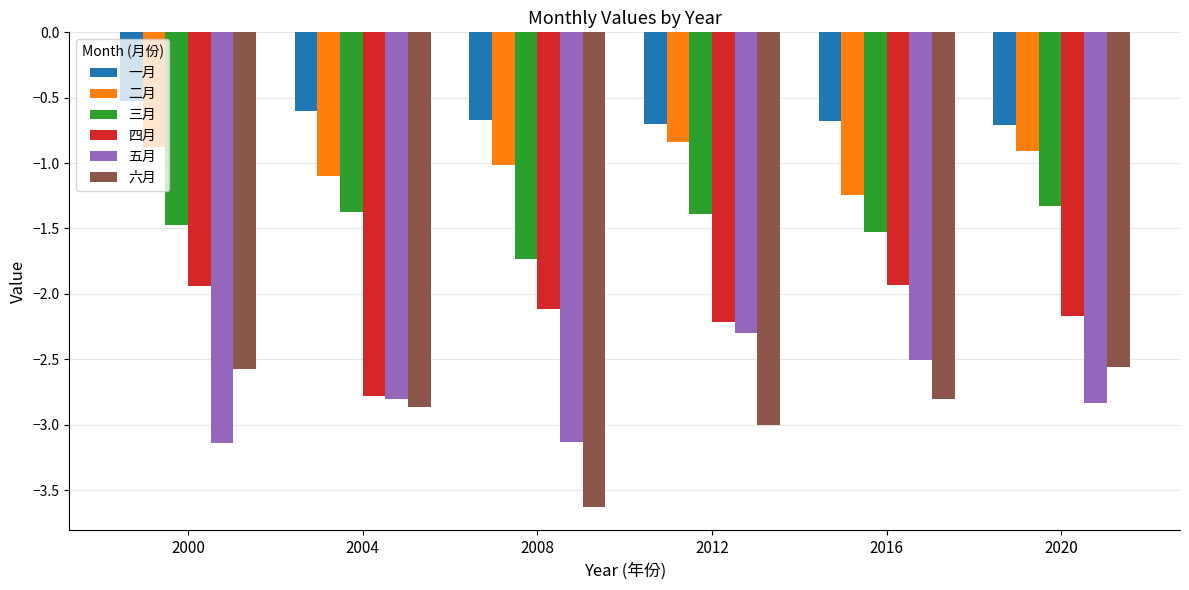

What is the total value across all series at 2004?

-11.5